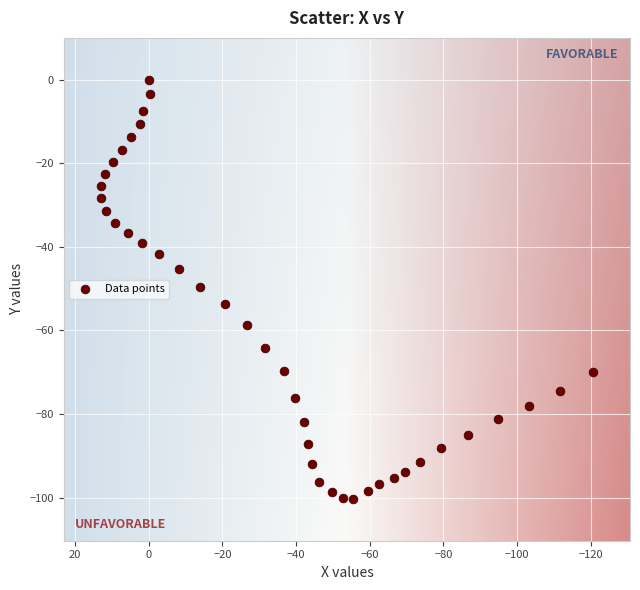

What is the range of X values (max minus min)?

133.8